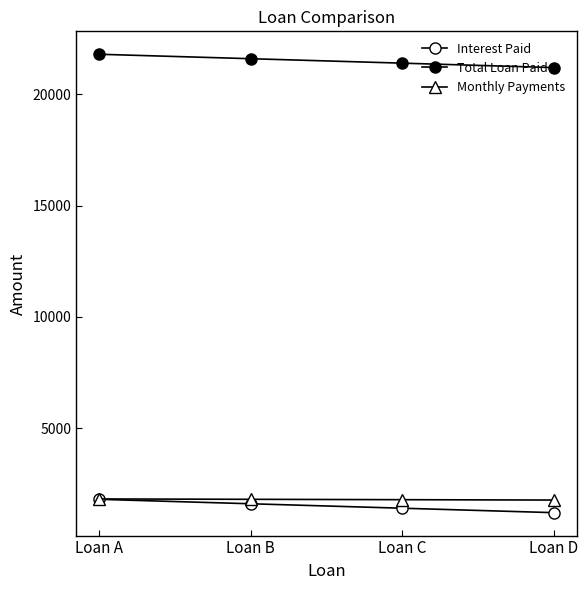

Is the value of Total Loan Paid at Loan D greater than the value of Monthly Payments at Loan D?

Yes